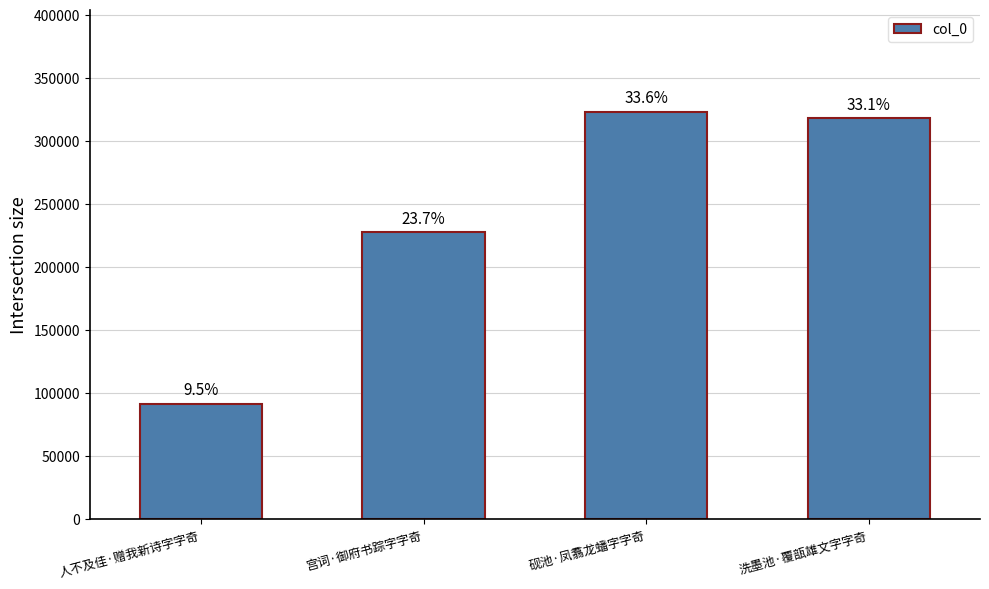

How many bars are there in total?

4